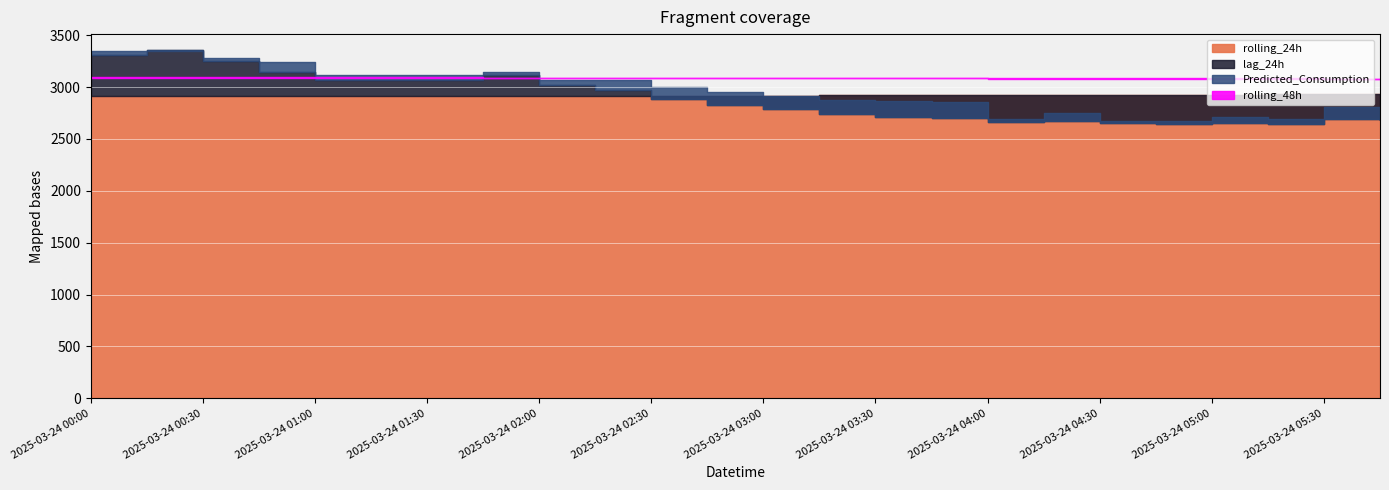

What is the difference between the second highest and minimum values in the lag_24h series?

661.0